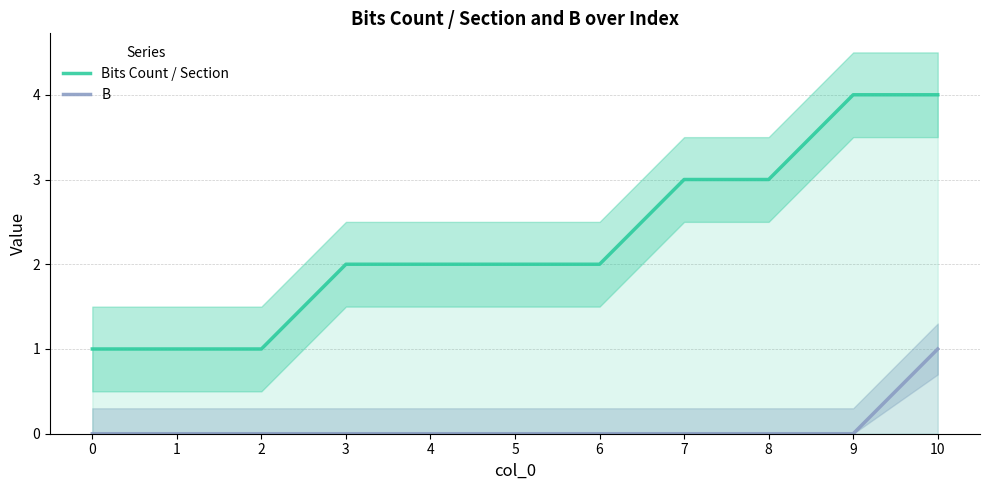

How many distinct data groups are displayed?

2